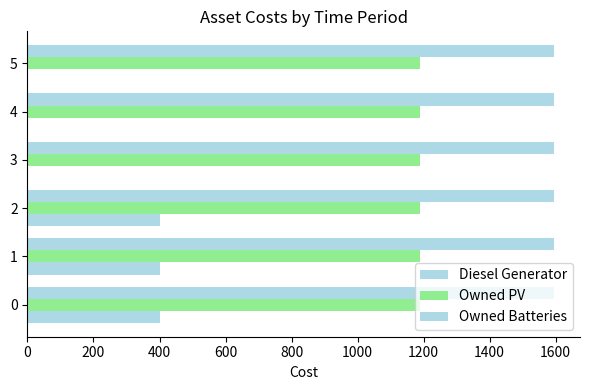

How many values in Diesel Generator are above zero?

3